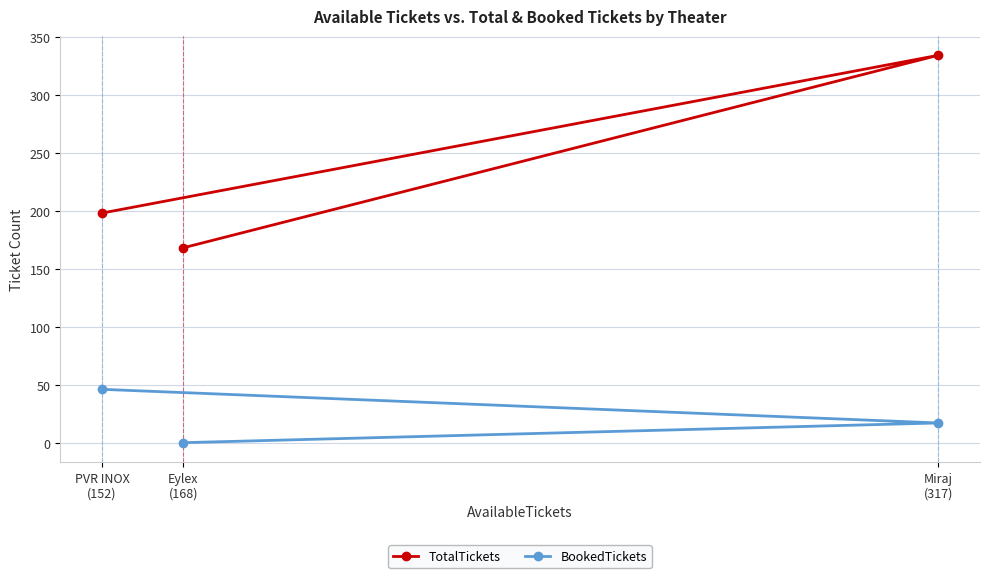

What is the difference between the highest and lowest values at Eylex
(168)?

168